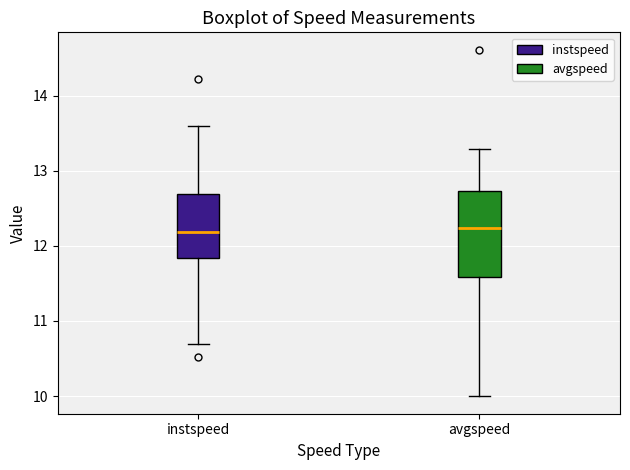

Where is the lower edge of the box for instspeed on the y-axis? The values are not printed on the chart, so give them approximately, as read against the axis.

11.8